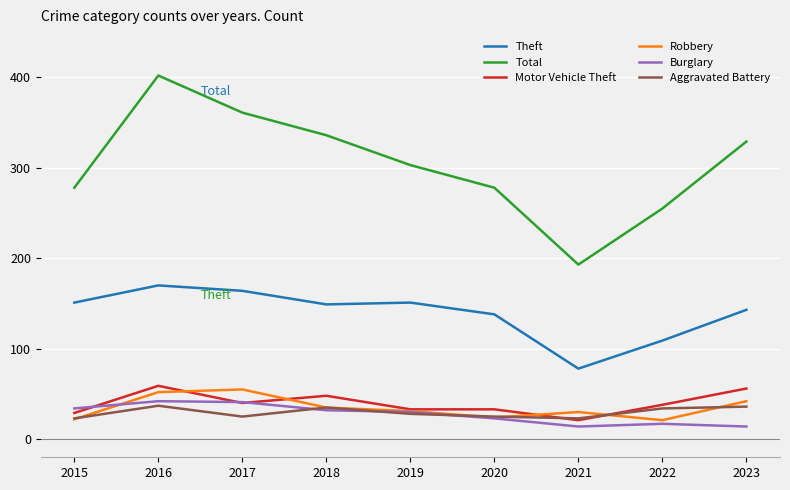

At which label does Burglary first exceed 30?

2015